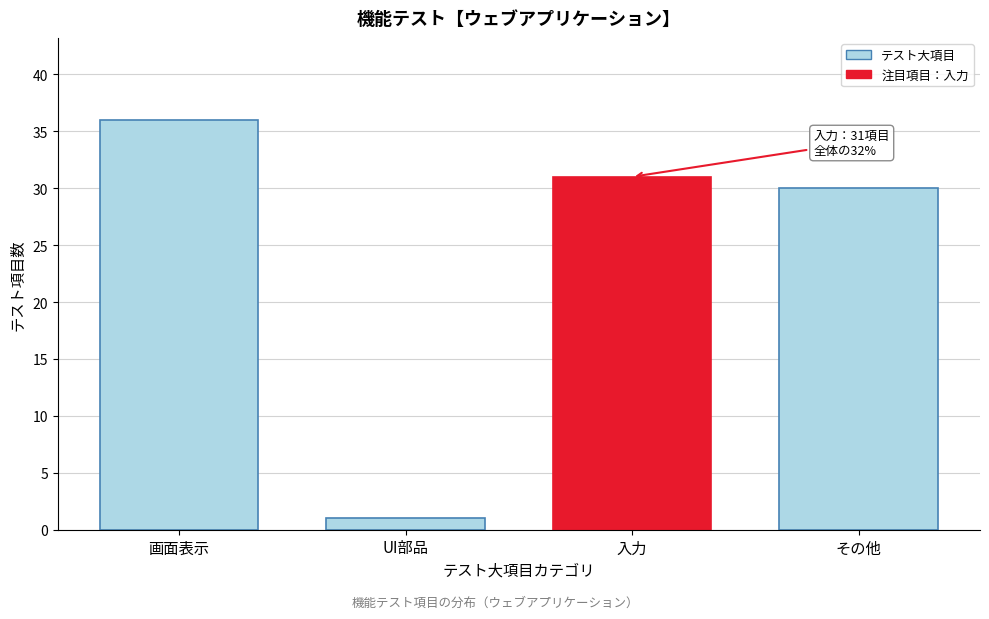

Reading left to right, transcribe all the data shown in this chart.

画面表示=36	UI部品=1	入力=31	その他=30